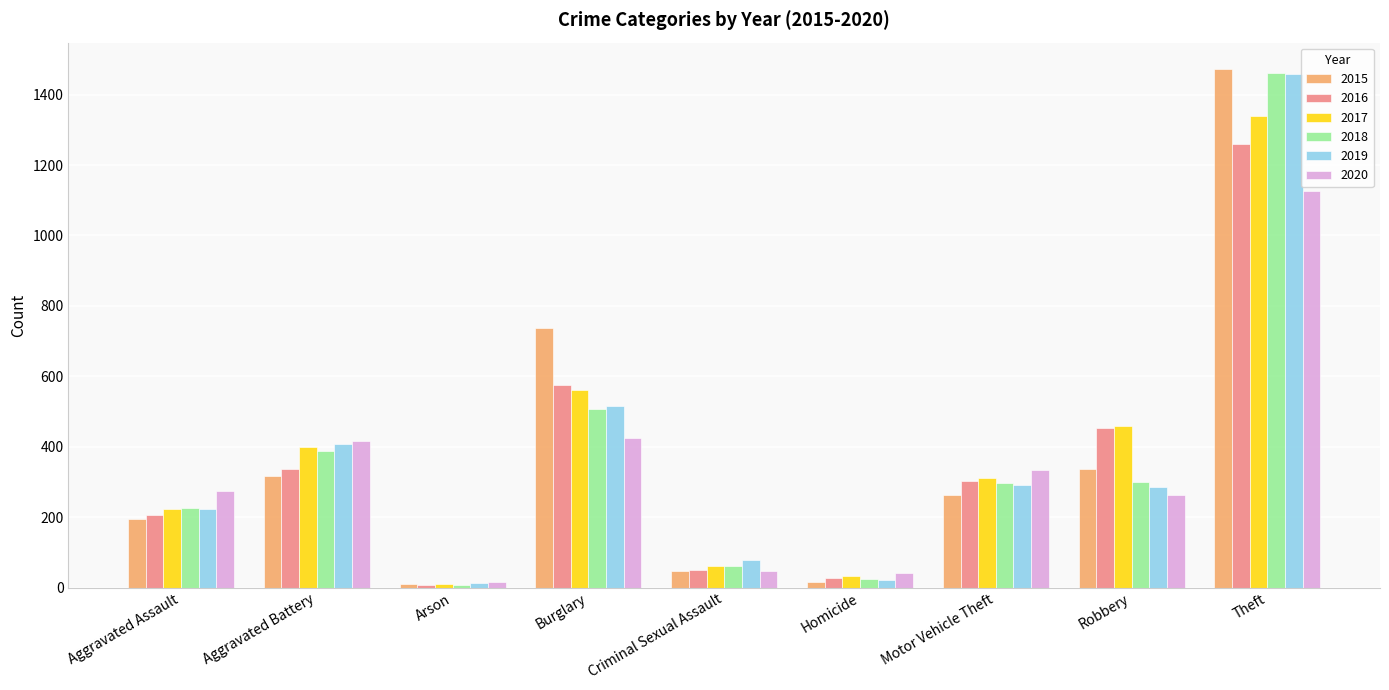

At which label does 2015 reach its peak?

Theft